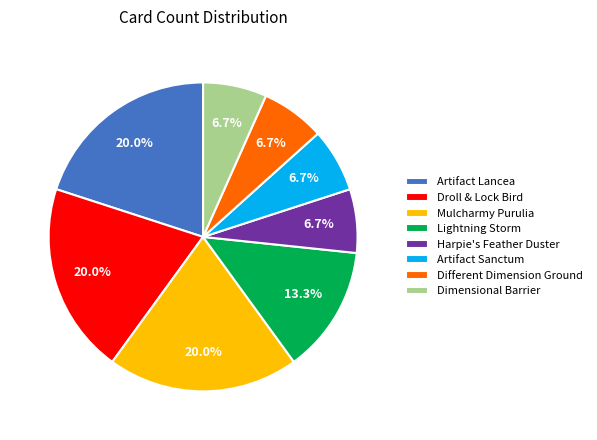

To the nearest percent, what percentage of the pie is Artifact Sanctum?

7%